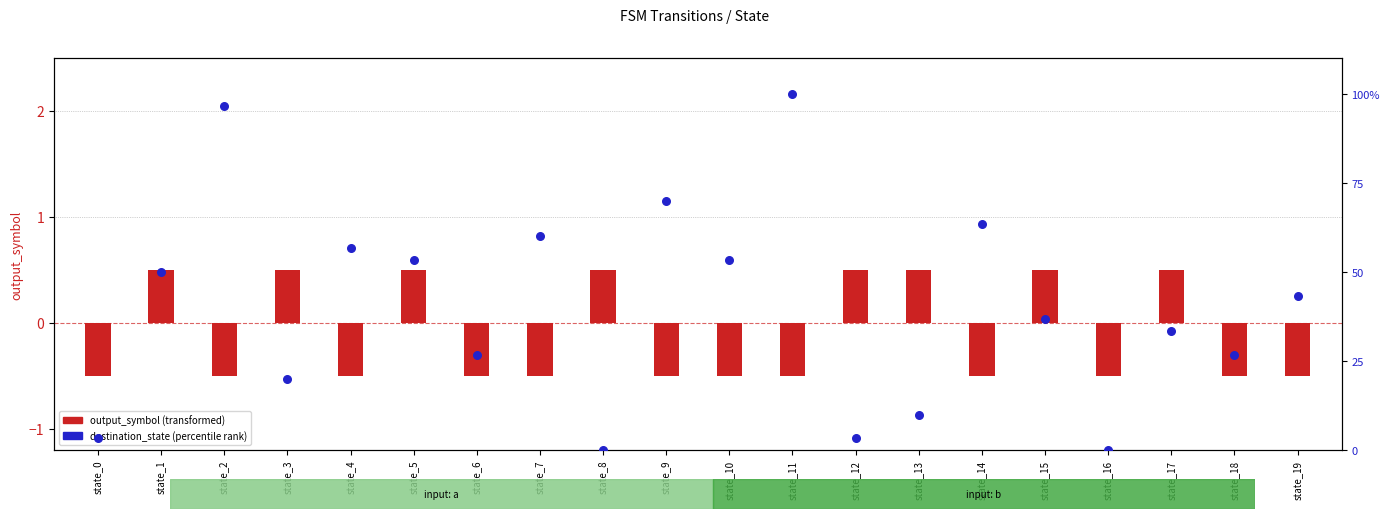

Is the value of output_symbol (transformed) at state_3 greater than the value of destination_state (percentile rank) at state_12?

No